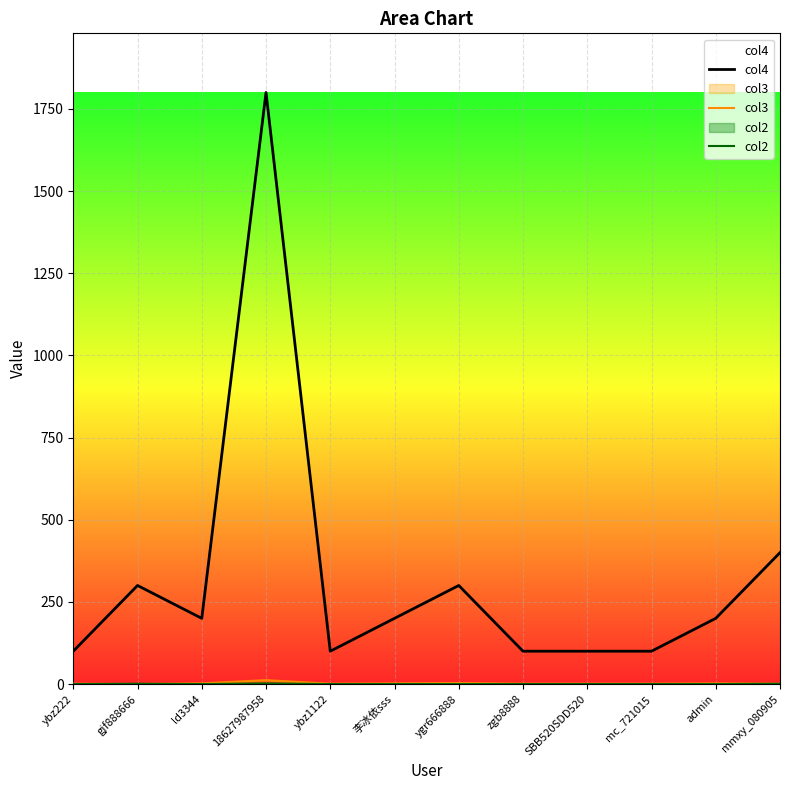

How many categories are shown in the chart?

12